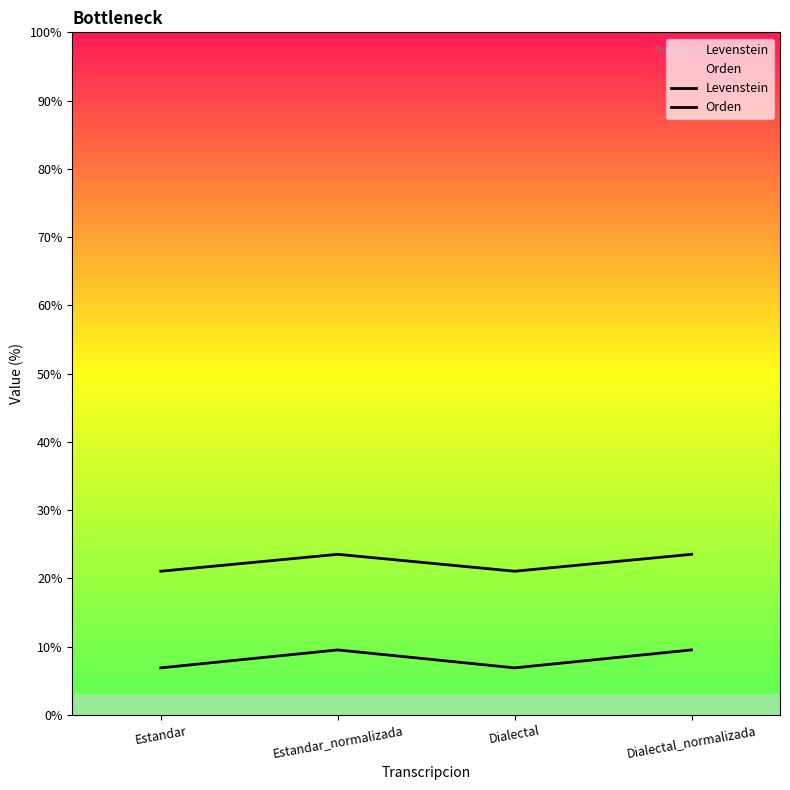

Reading left to right, extract all data points from this chart.

Levenstein: 6.9	9.5	6.9	9.5
Orden: 21.1	23.5	21.1	23.5